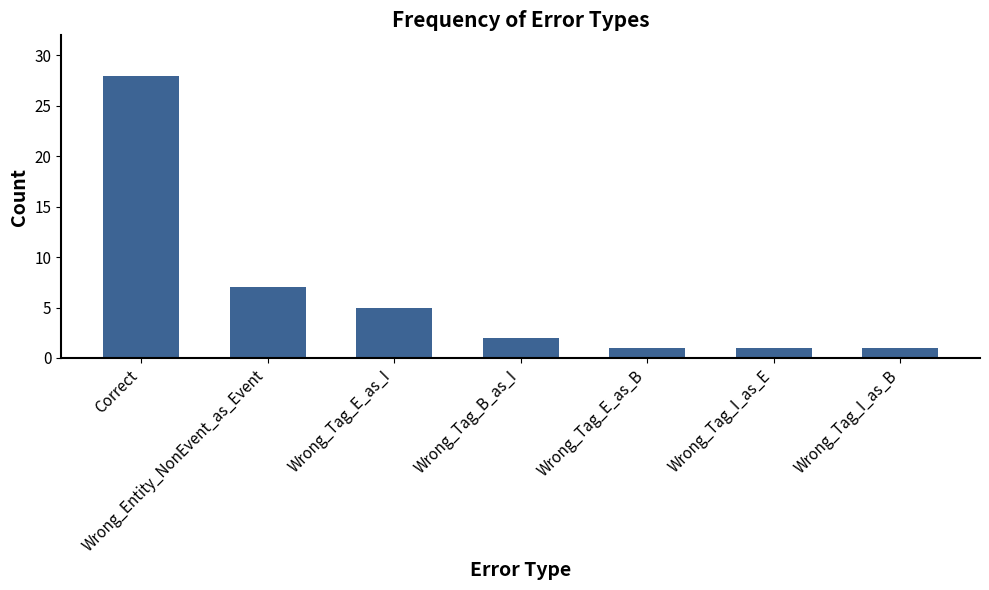

Where does the data first go above 2?

Correct